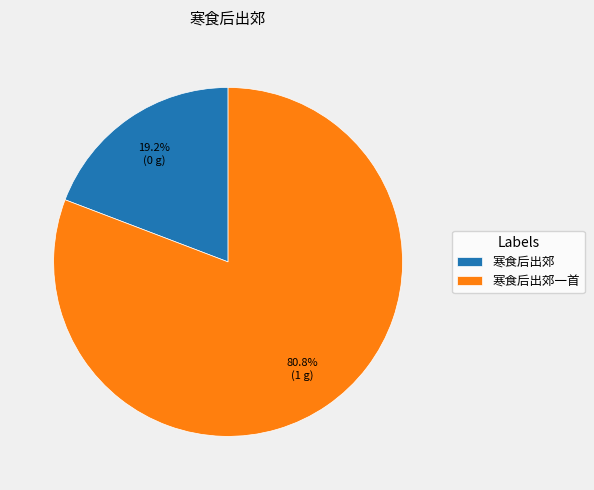

Does 寒食后出郊 account for over 50% of the chart?

No